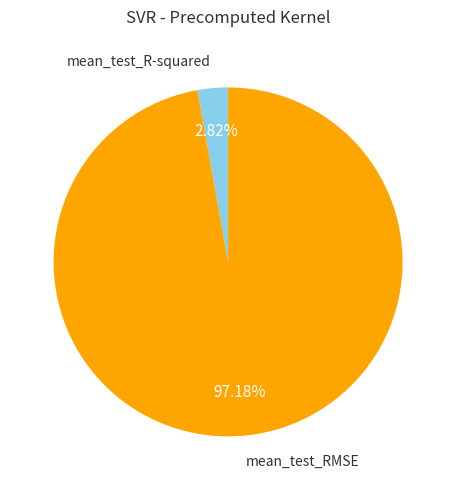

Is it true that mean_test_R-squared is 3% of the pie?

True